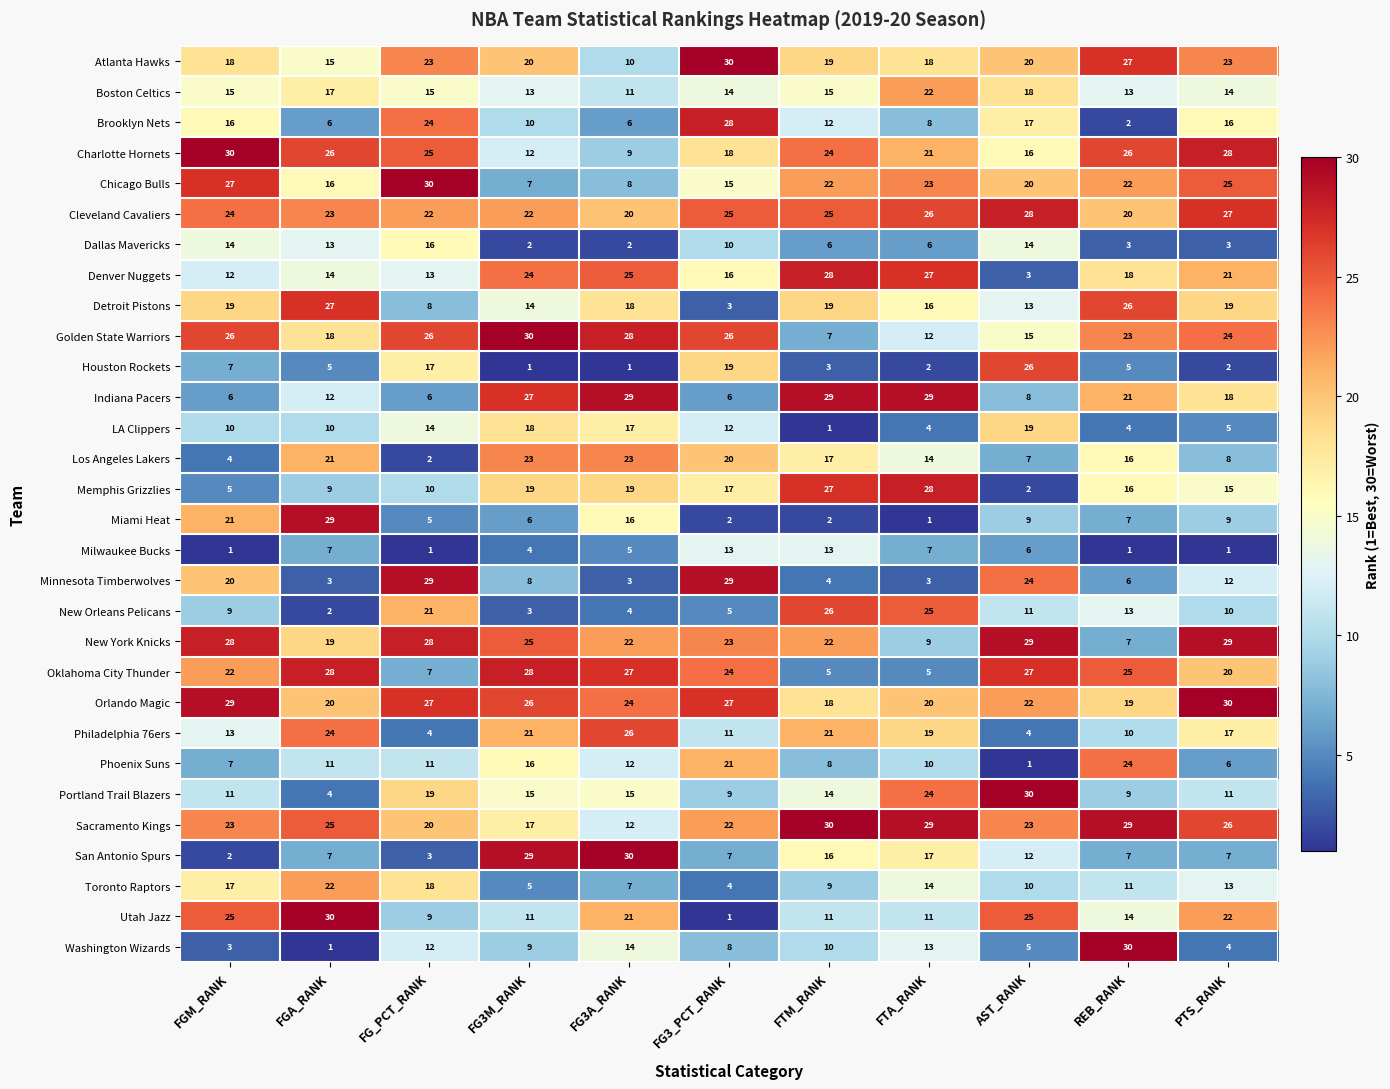

Where is Indiana Pacers nearest to the value 17?

PTS_RANK